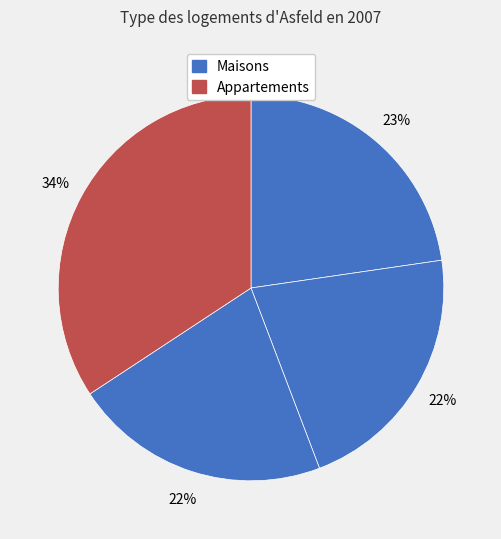

How many segments does this pie chart have?

4